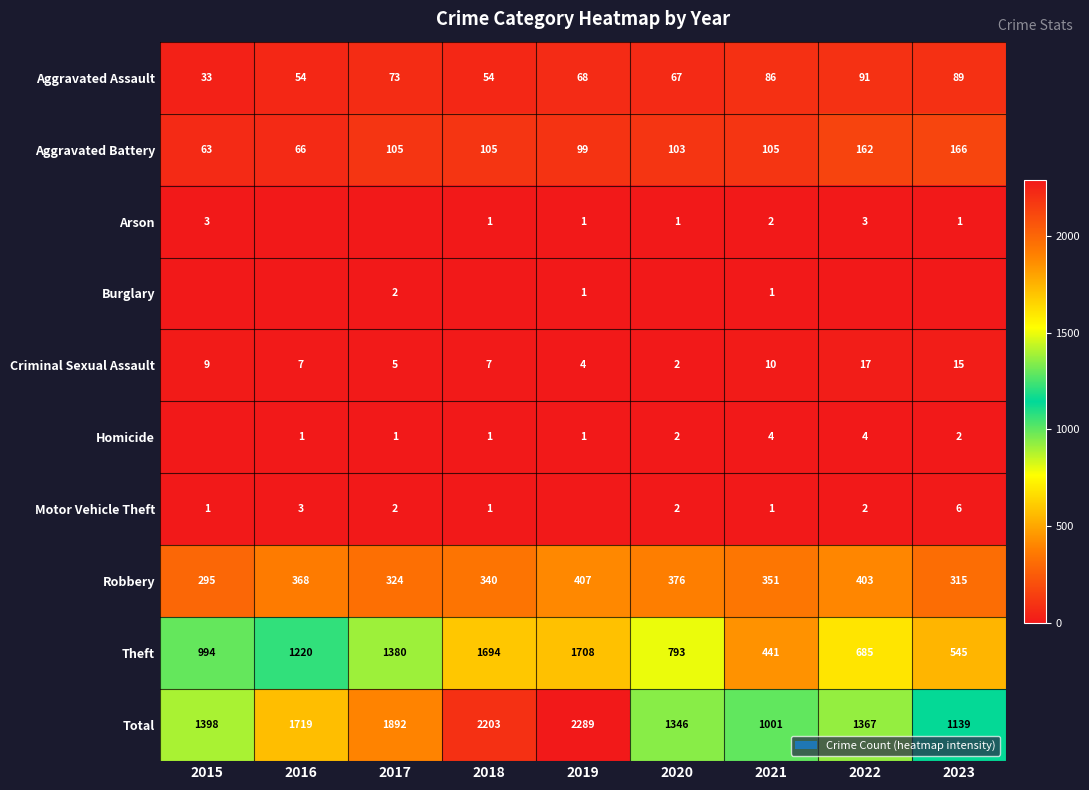

Which has a higher value, 2019 or 2017?

2017